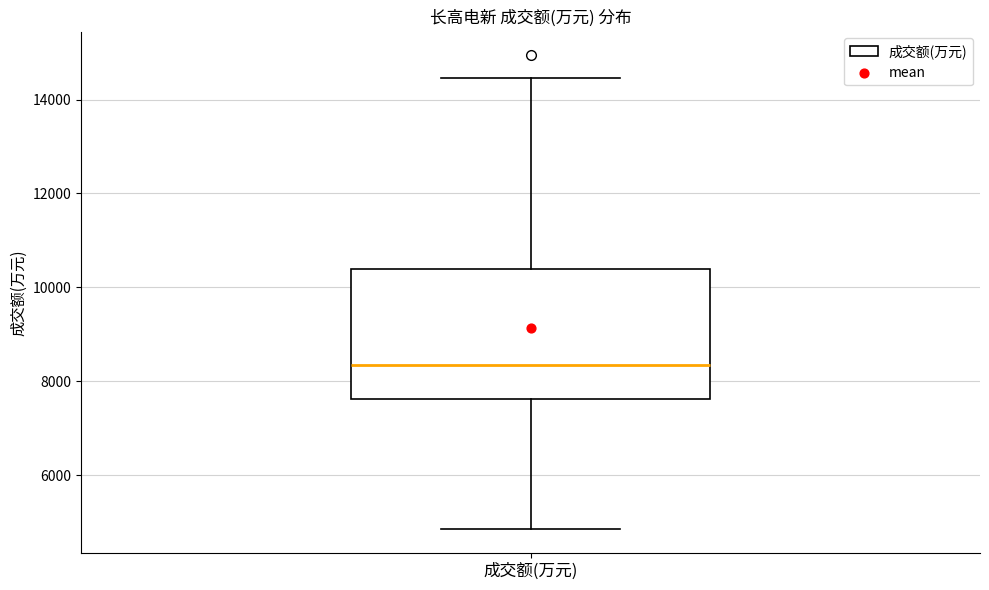

Transcribe this box plot: give where the median line is, the range the box spans, and where the two whiskers end, as read against the y-axis. The values are not printed on the chart, so give them approximately, as read against the axis.

median 8400, box 7600 to 10400, whiskers 4800 to 14400